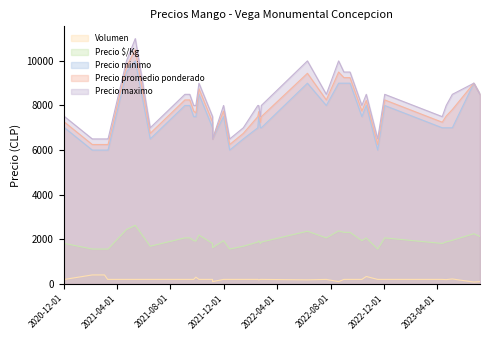

What is the maximum value for Precio $/Kg?

2625